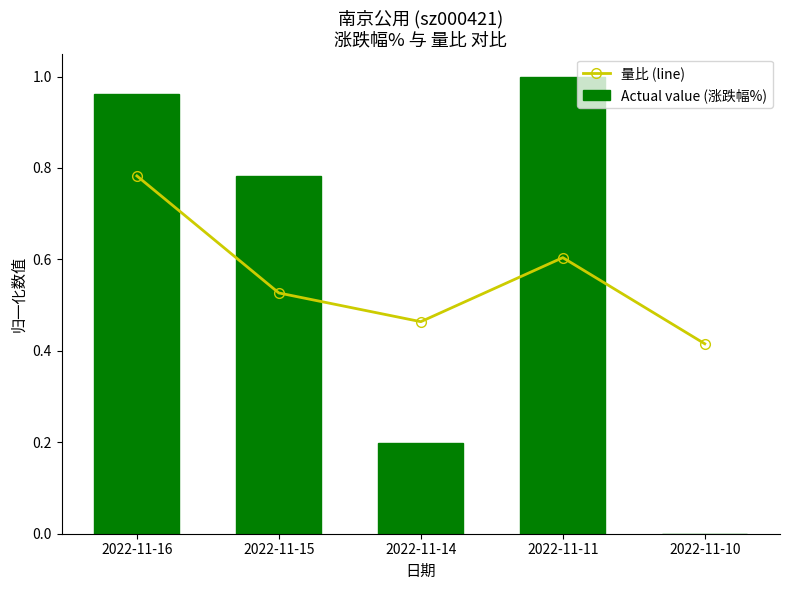

What is the sum of all 量比 (line) values?

2.8